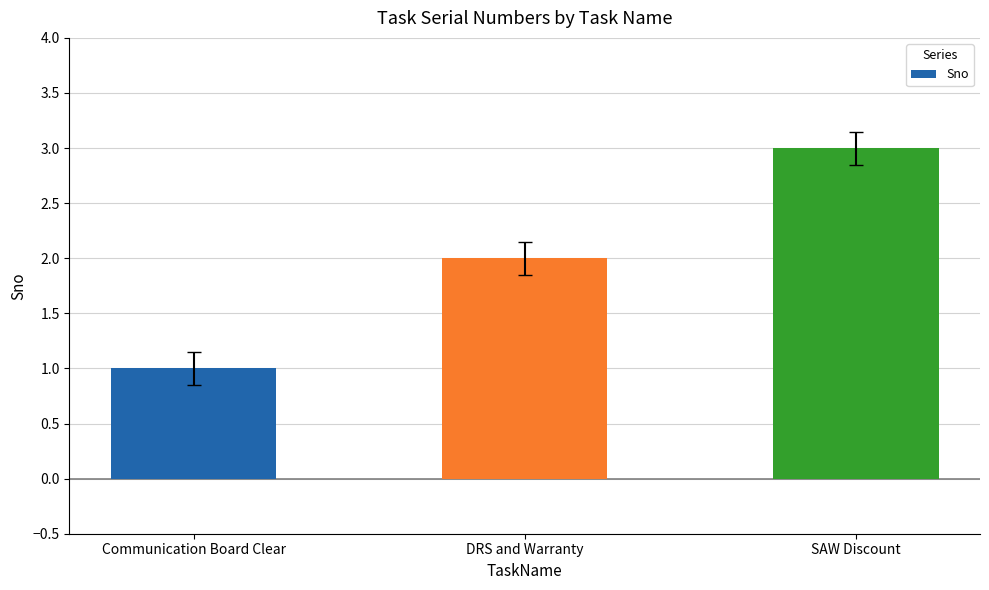

How many values are between 1 and 3?

3